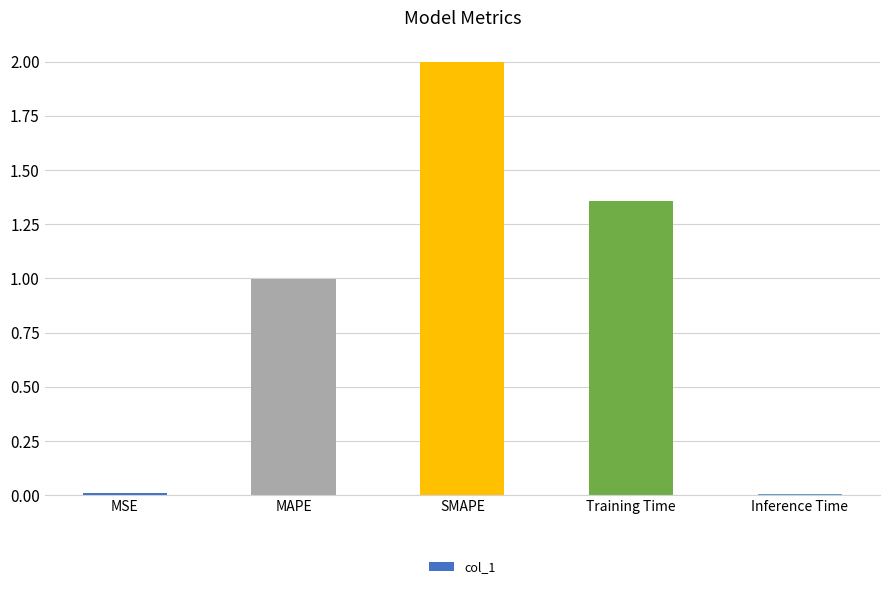

What is the sum of the values at MAPE and SMAPE?

3.0